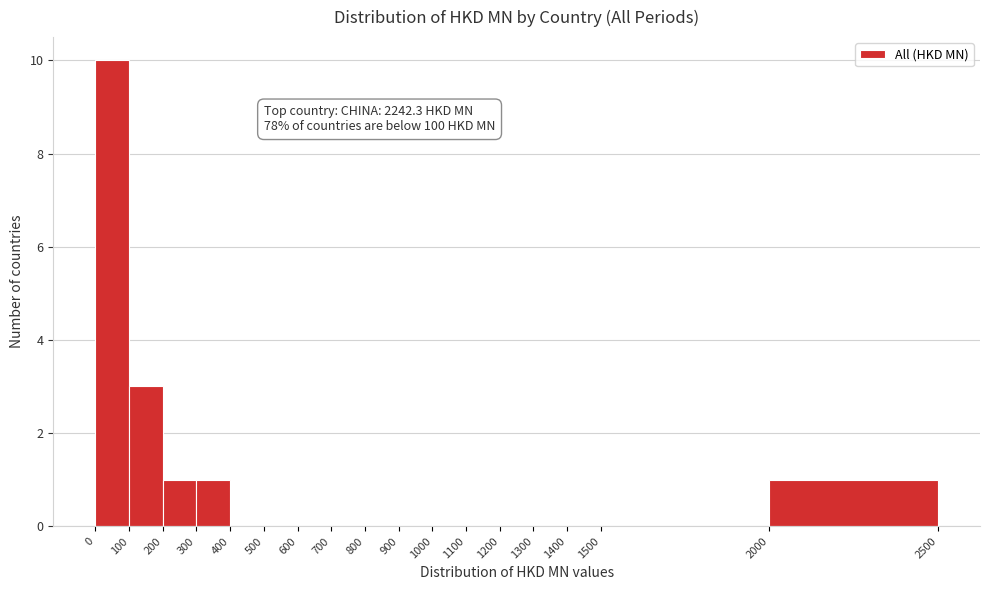

Over which range of the x-axis is the bar tallest?

0 to 100